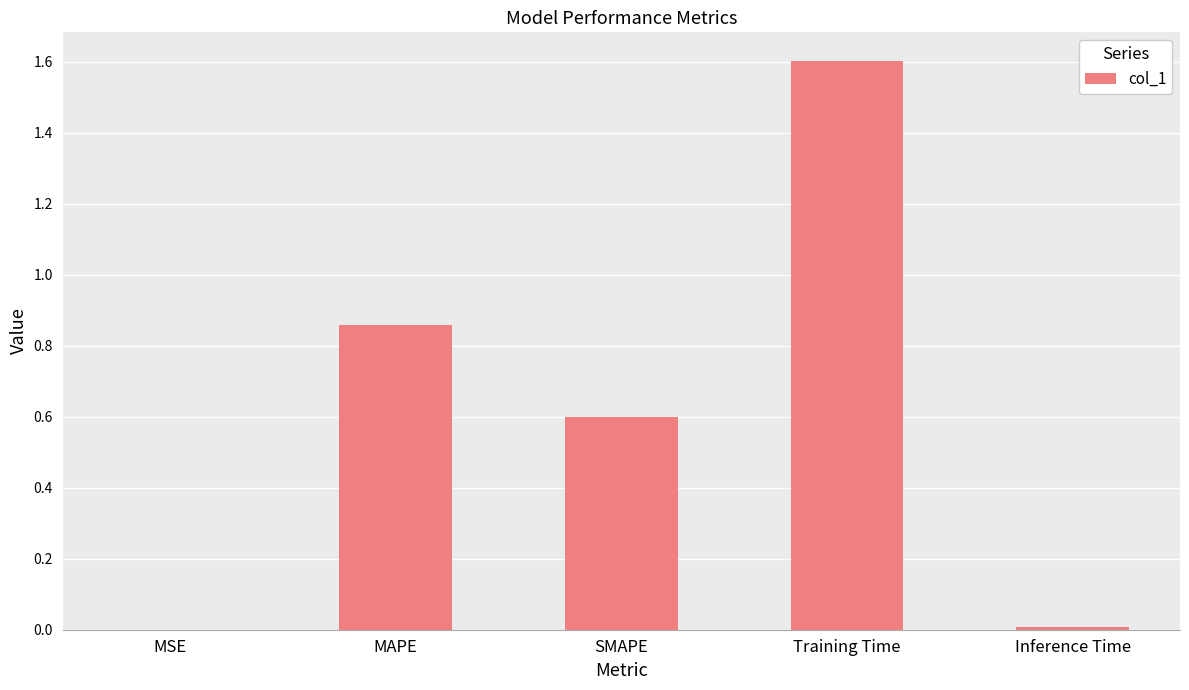

What is the sum of all values?

3.1